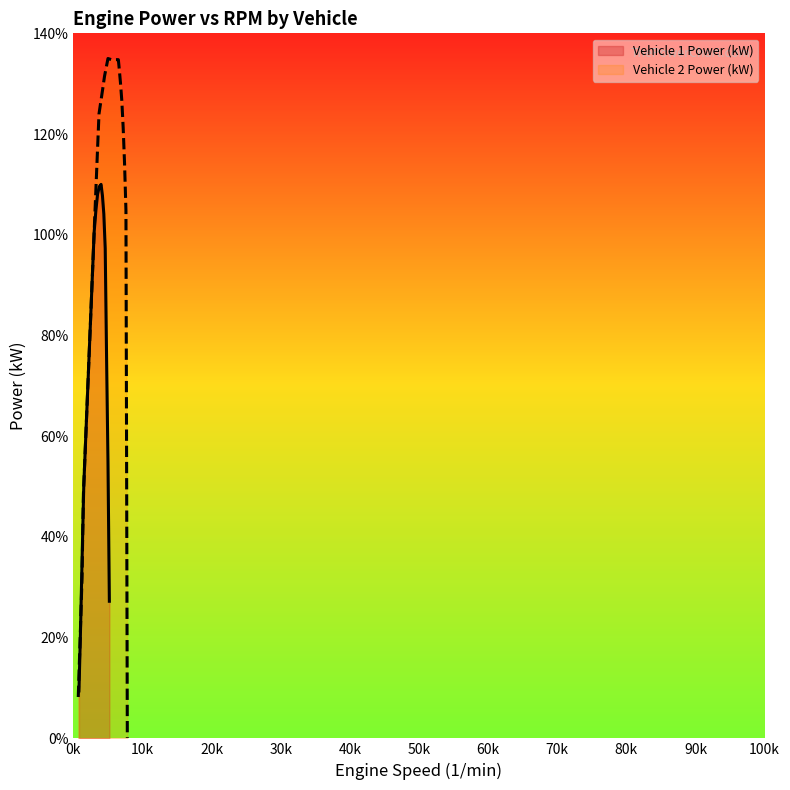

Which series has the widest spread of values?

Vehicle 2 Power (kW)